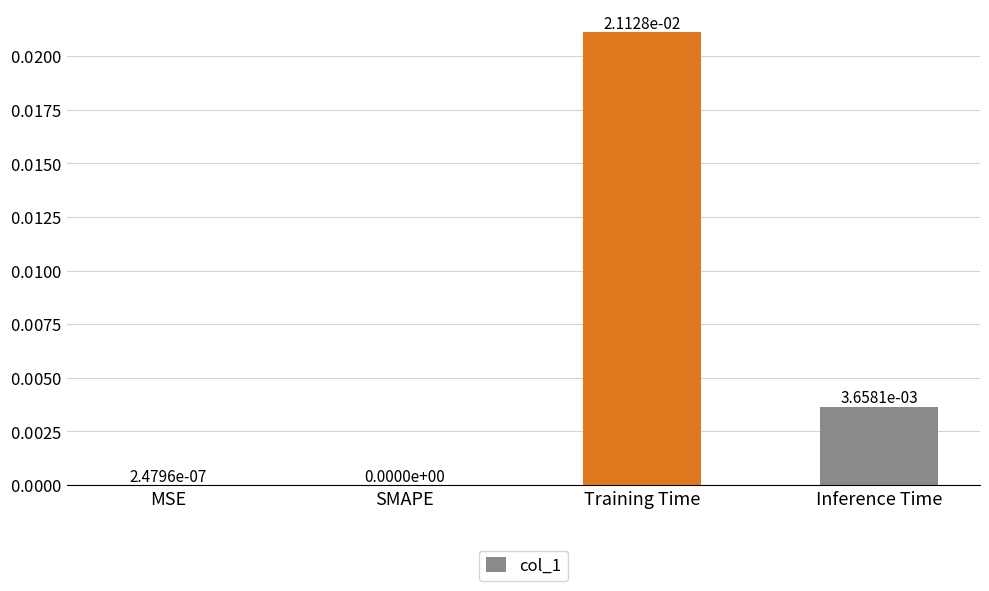

True or false: the data shows 0.0 at SMAPE.

True